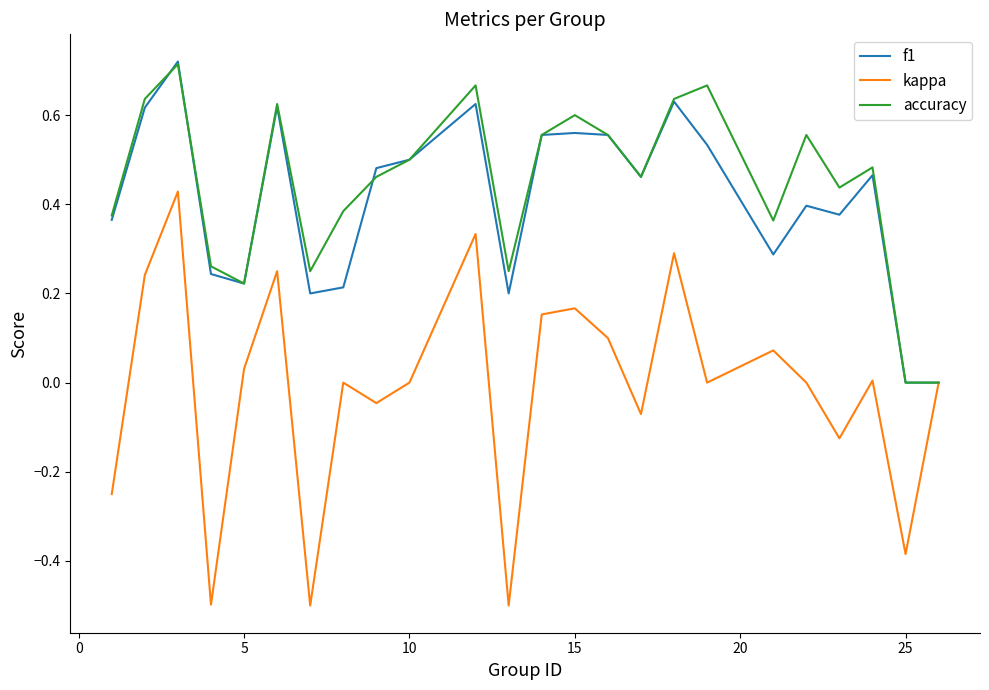

What is the lowest value of the kappa series?

-0.5